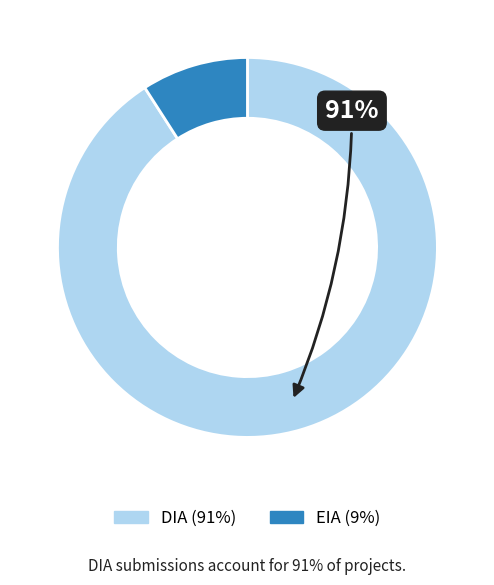

Which category has the smallest portion of the pie?

EIA